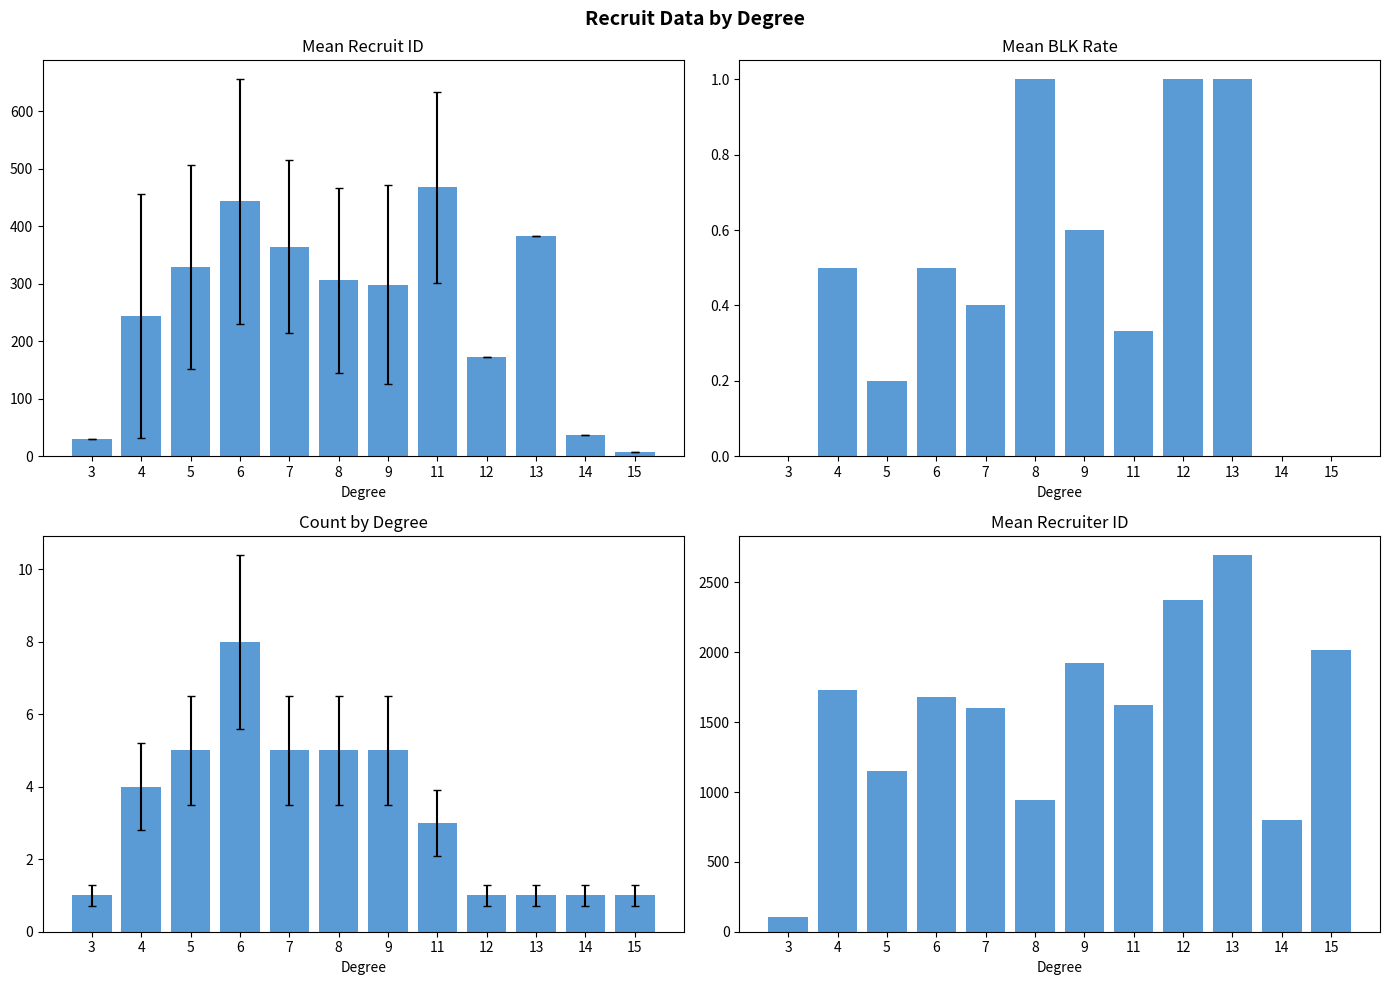

Which series has the largest total across all categories?

mean recruiter